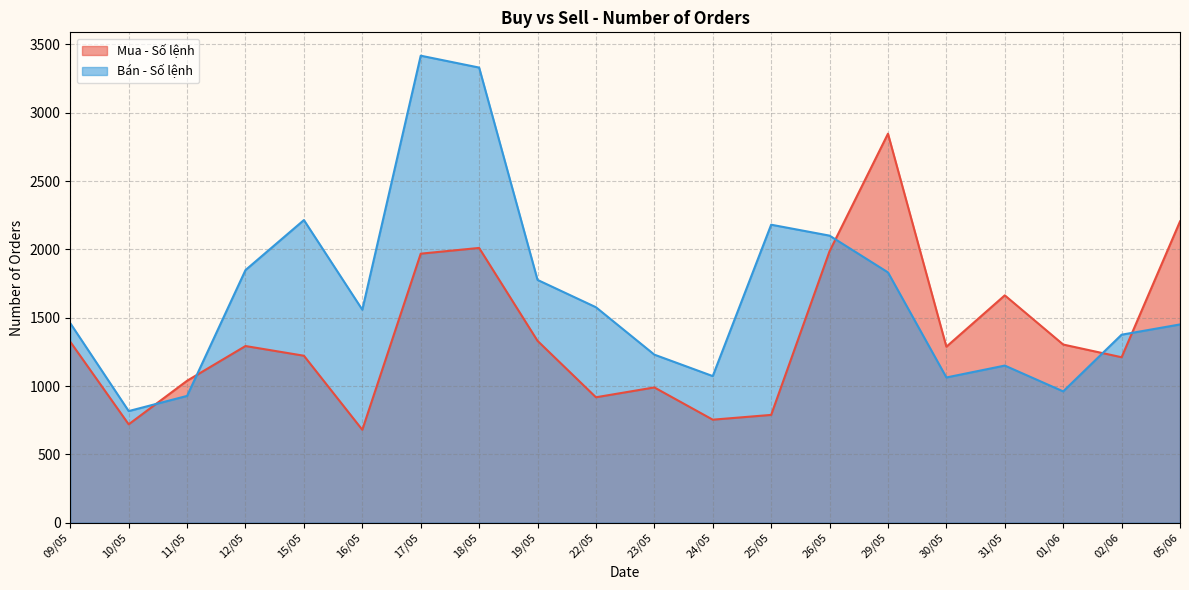

List the labels in order of Bán - Số lệnh value, smallest first.

10/05, 11/05, 01/06, 30/05, 24/05, 31/05, 23/05, 02/06, 05/06, 09/05, 16/05, 22/05, 19/05, 29/05, 12/05, 26/05, 25/05, 15/05, 18/05, 17/05